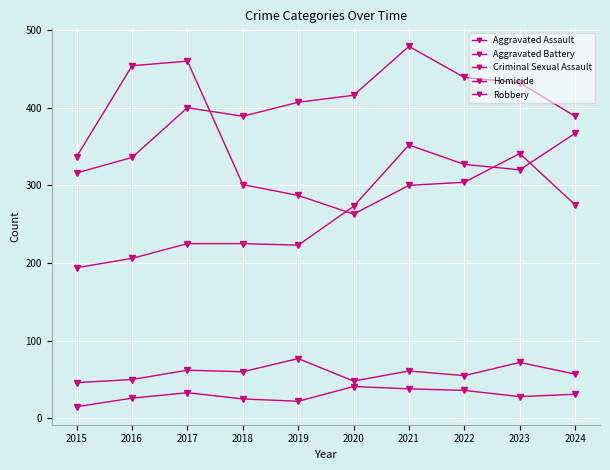

What is the average value of the Aggravated Battery series?

400